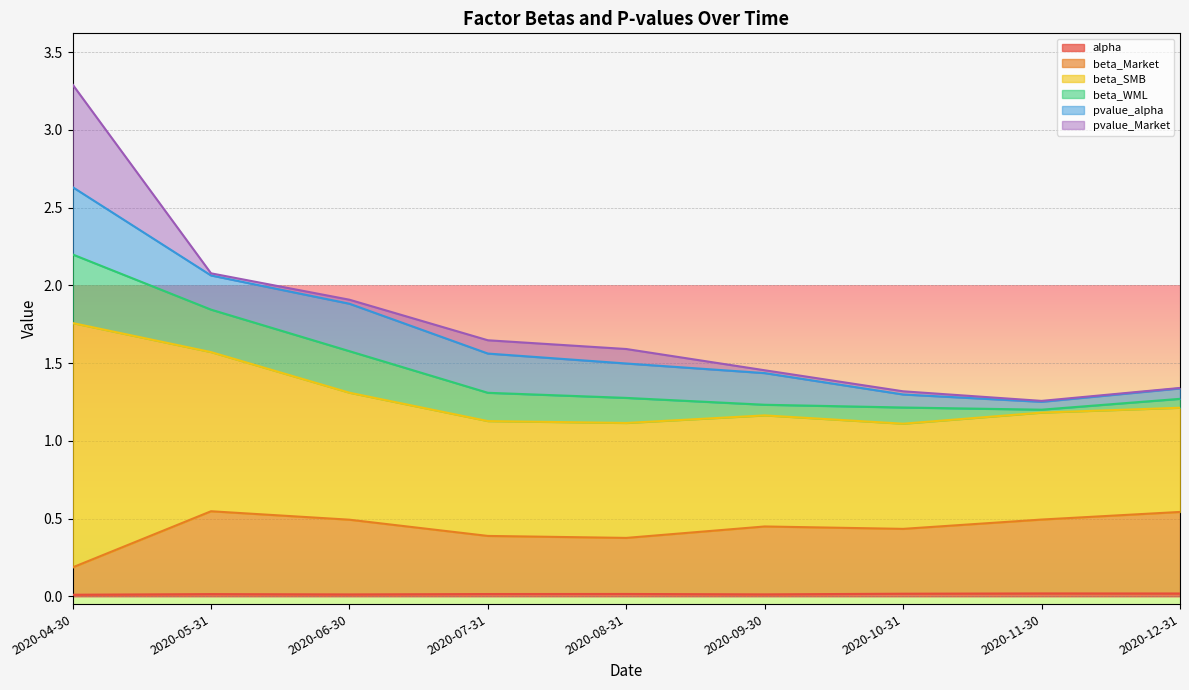

At which label is alpha closest to 0?

2020-04-30